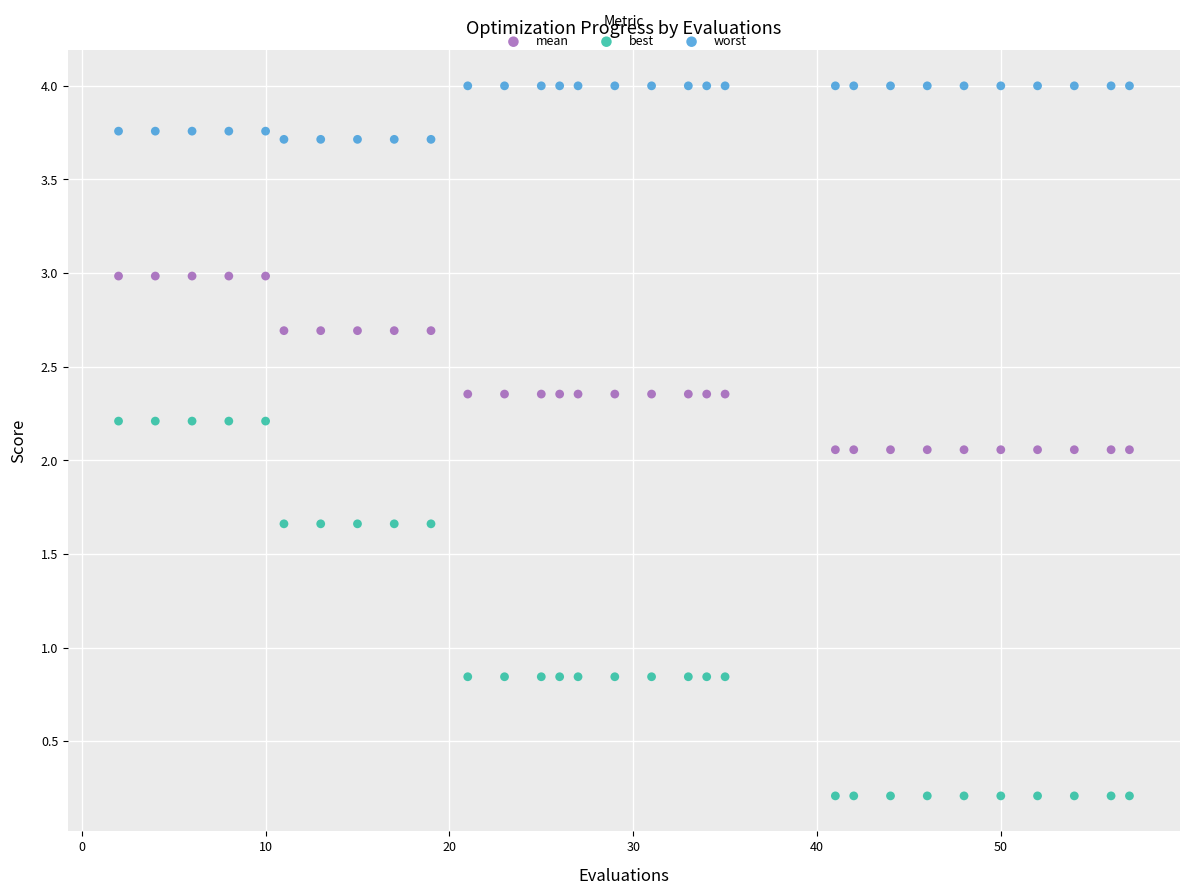

Which series reaches the minimum Y coordinate?

best